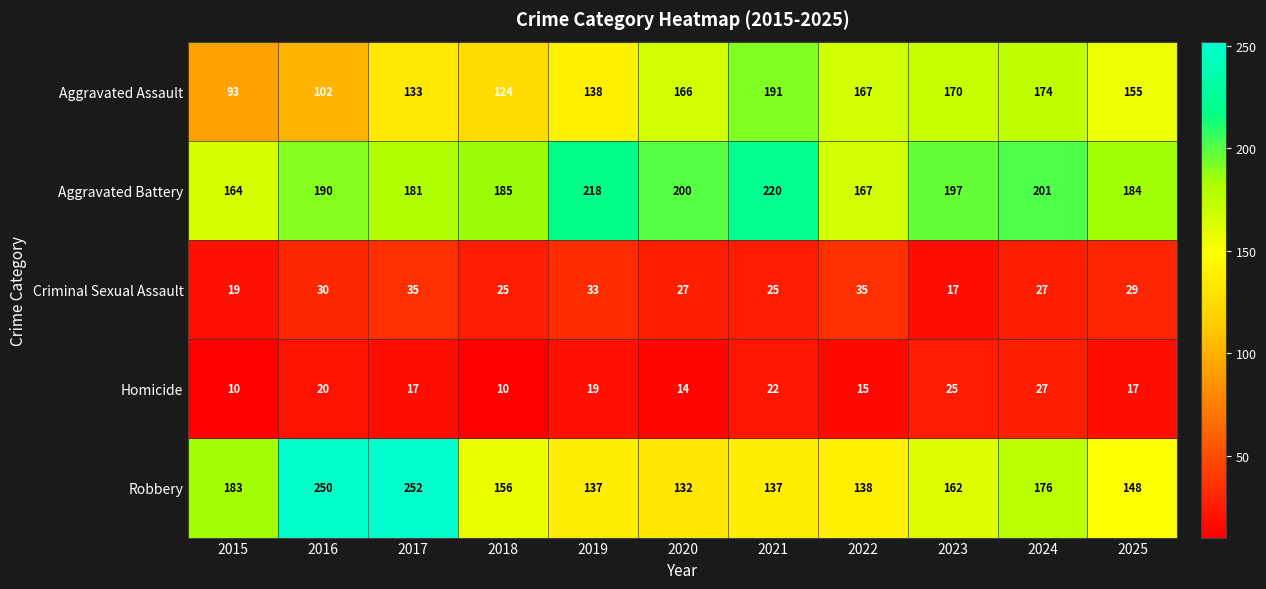

What is the highest value of the Criminal Sexual Assault series?

35